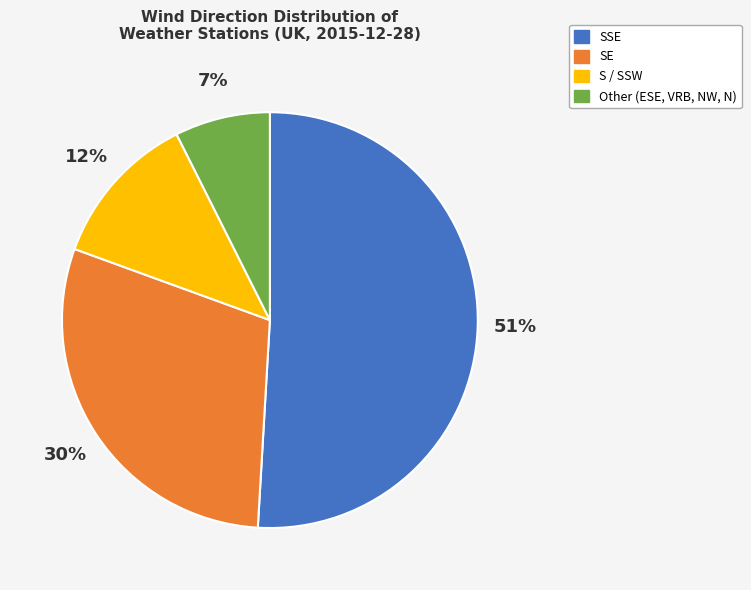

Is there any slice that represents more than half of the pie?

Yes